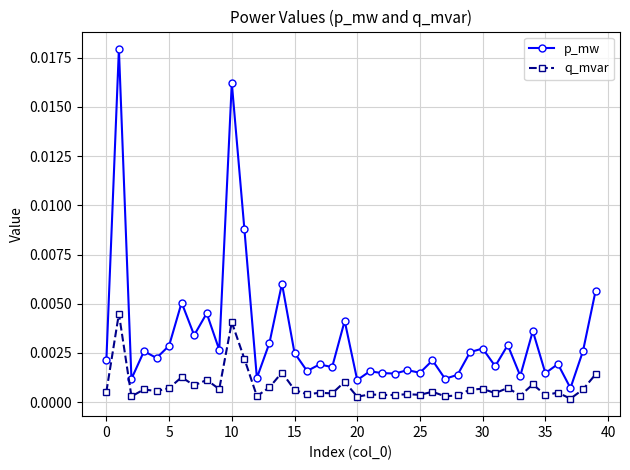

Which series has the largest total across all categories?

p_mw